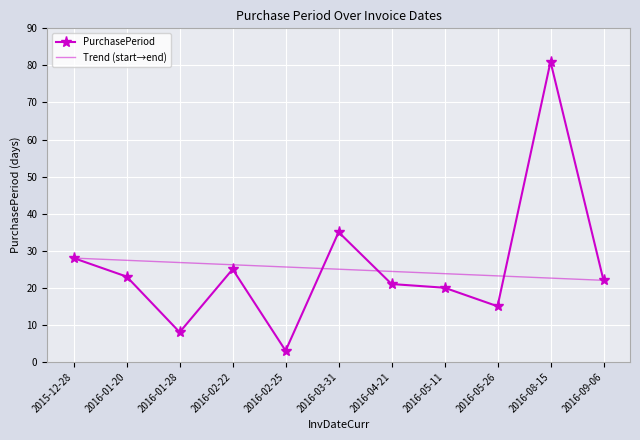

Approximately how many times larger is the value at 2016-01-28 compared to 2016-05-26?

0.5